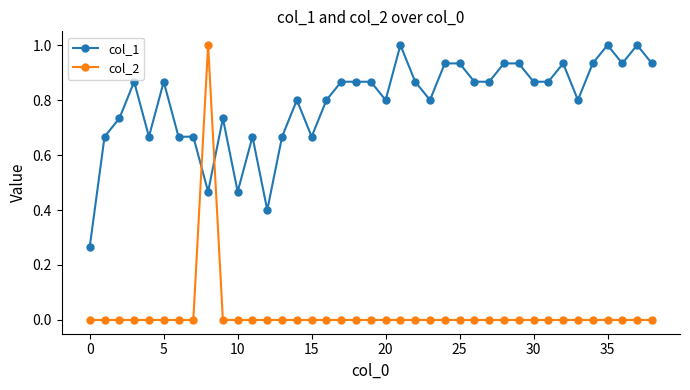

True or false: col_1 and col_2 intersect in this chart.

True